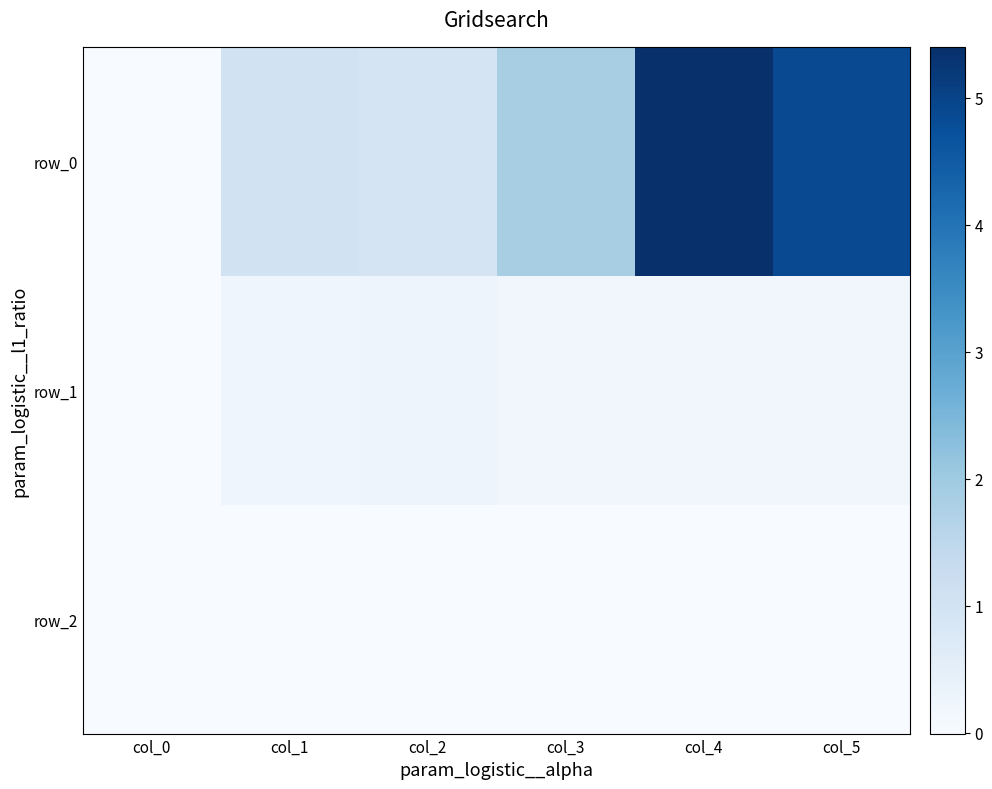

What is the difference between the maximum and minimum values in the row_1 series?

0.2